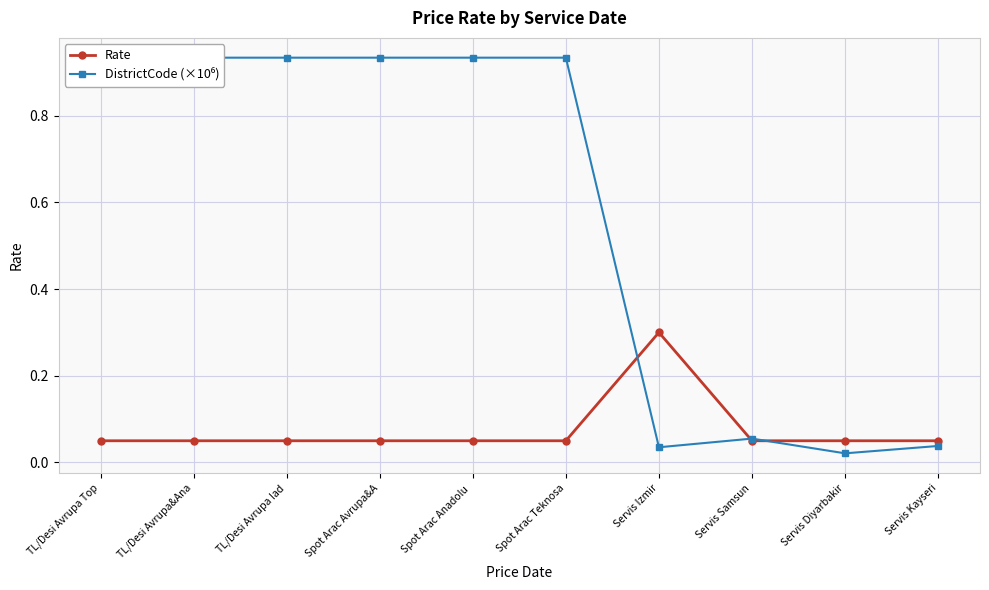

True or false: Rate has a value of 0.0 at Servis Diyarbakir.

False